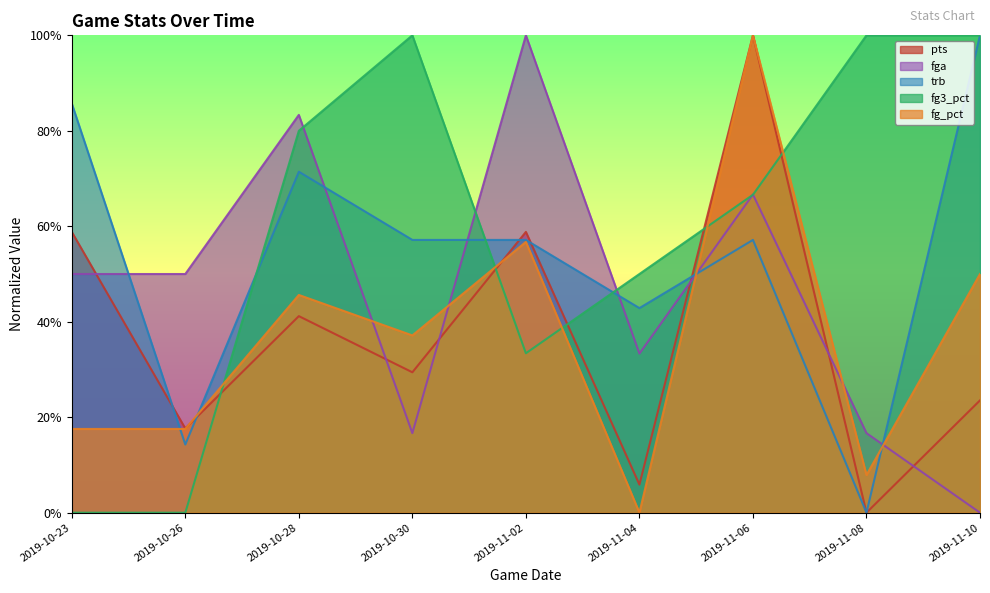

What is the difference between the maximum and minimum values in the trb series?

1.0